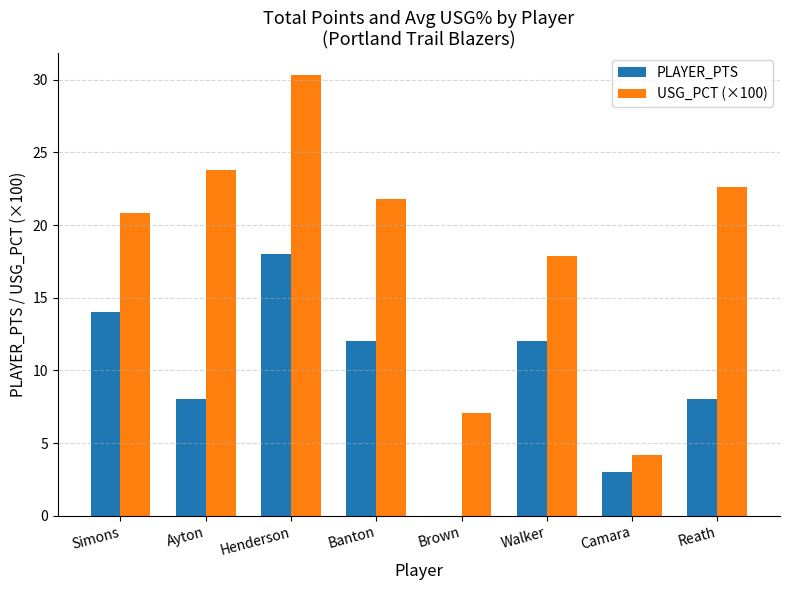

Reading left to right, transcribe all the data shown in this chart.

PLAYER_PTS: 14.0	8.0	18.0	12.0	0.0	12.0	3.0	8.0
USG_PCT (×100): 20.8	23.8	30.3	21.8	7.1	17.9	4.2	22.6